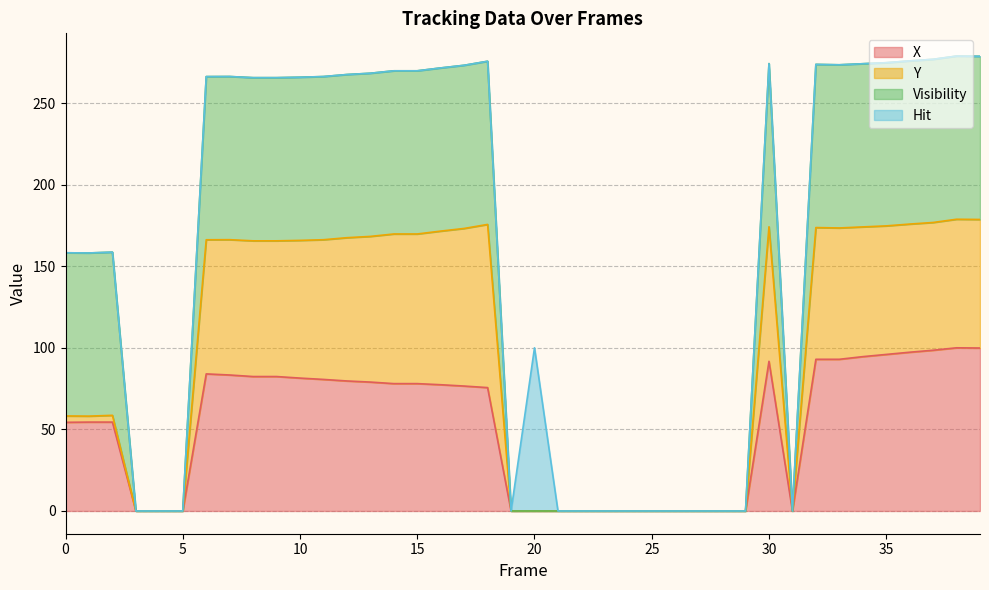

In X, how many points are higher than both neighbors (excluding endpoints)?

3